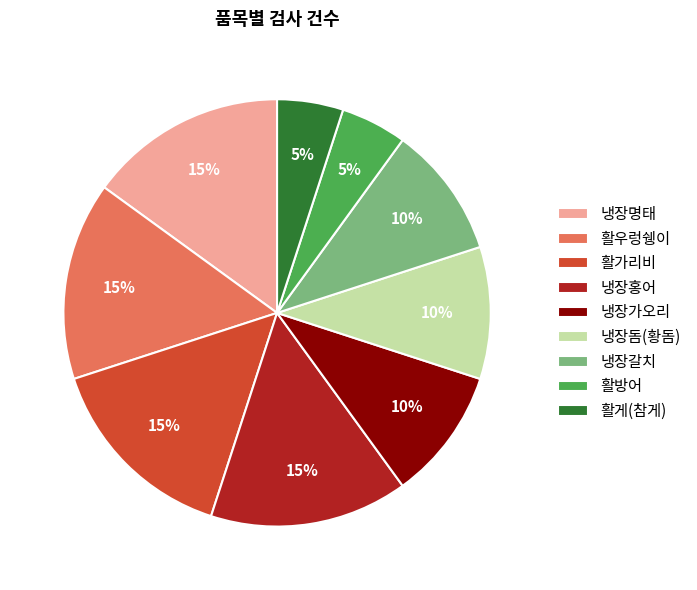

To the nearest percent, what is the difference between the 냉장홍어 and 활게(참게) slice percentages?

10%